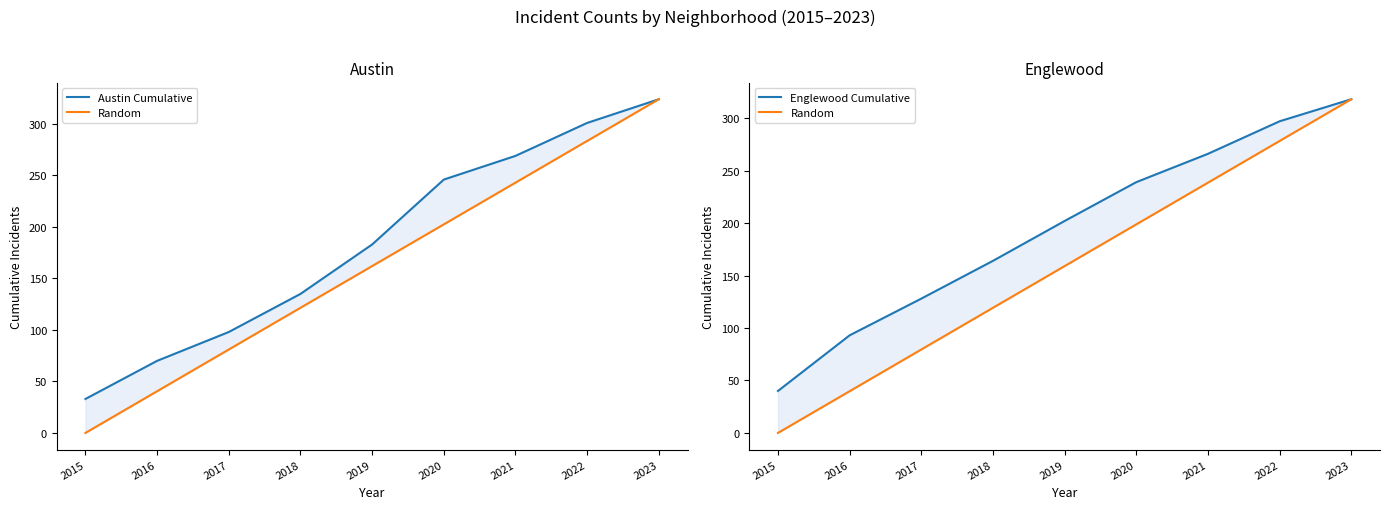

What is the difference between the maximum and minimum values in the Random series?

318.0